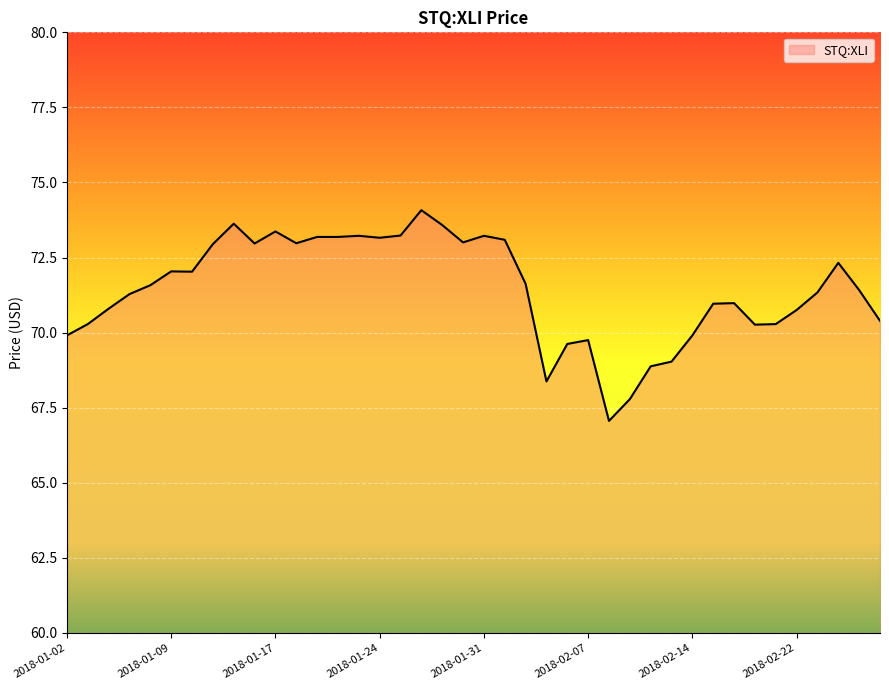

What is the difference between the maximum and minimum values?

7.0